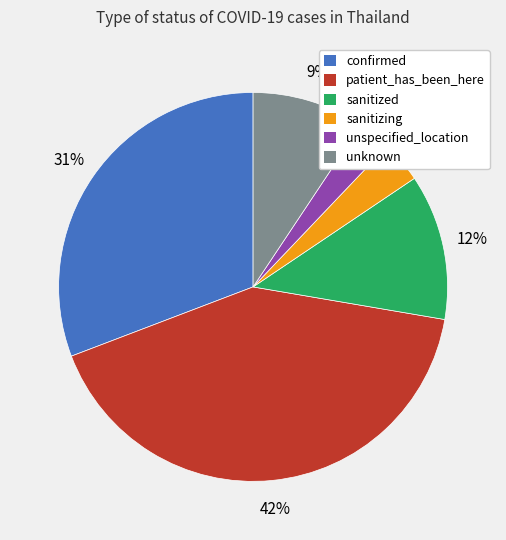

What is the largest slice in the pie chart?

patient_has_been_here